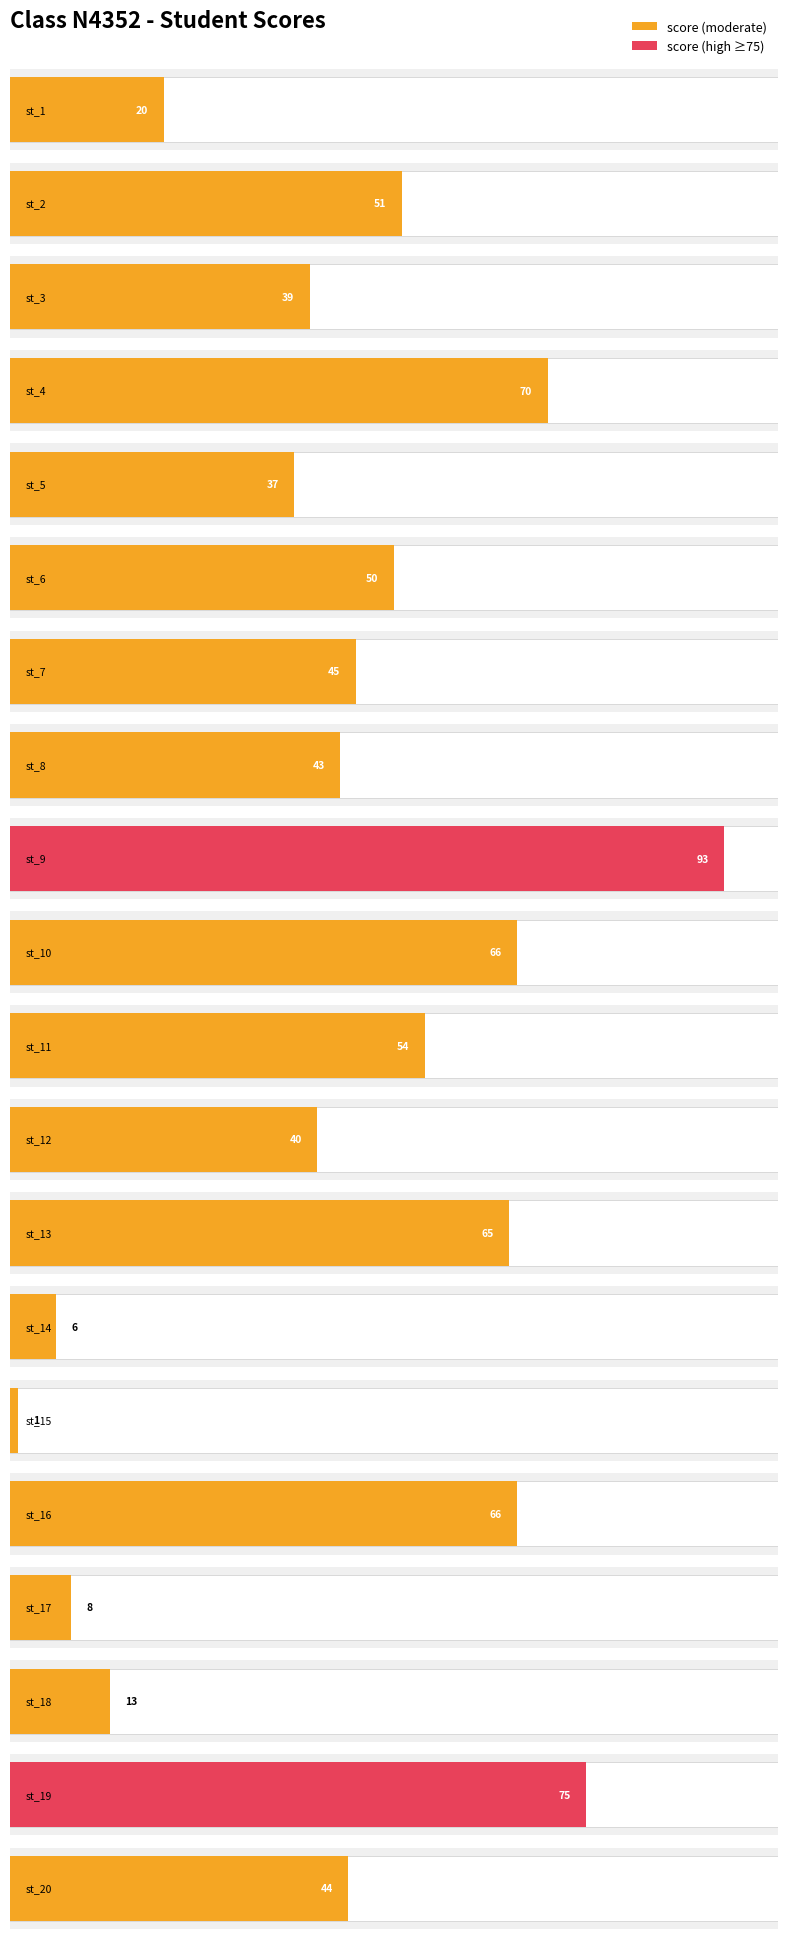

Count the number of values greater than 45.

9